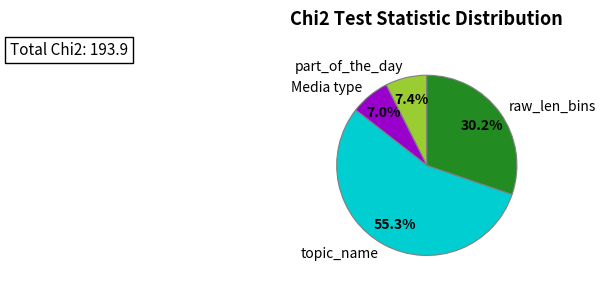

Is it true that raw_len_bins is 21% of the pie?

False